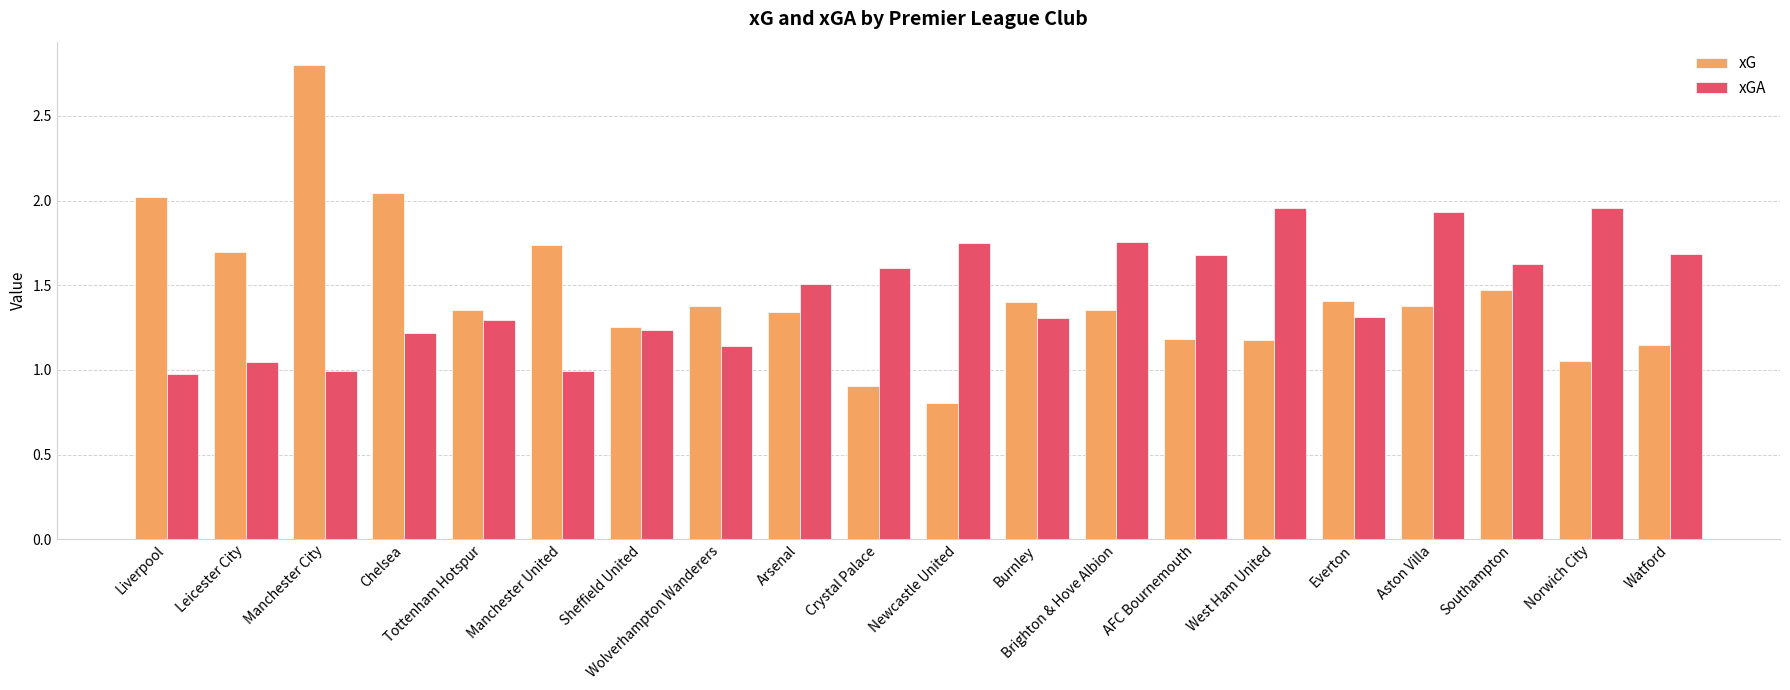

Which series changed the most between West Ham United and Aston Villa?

xG